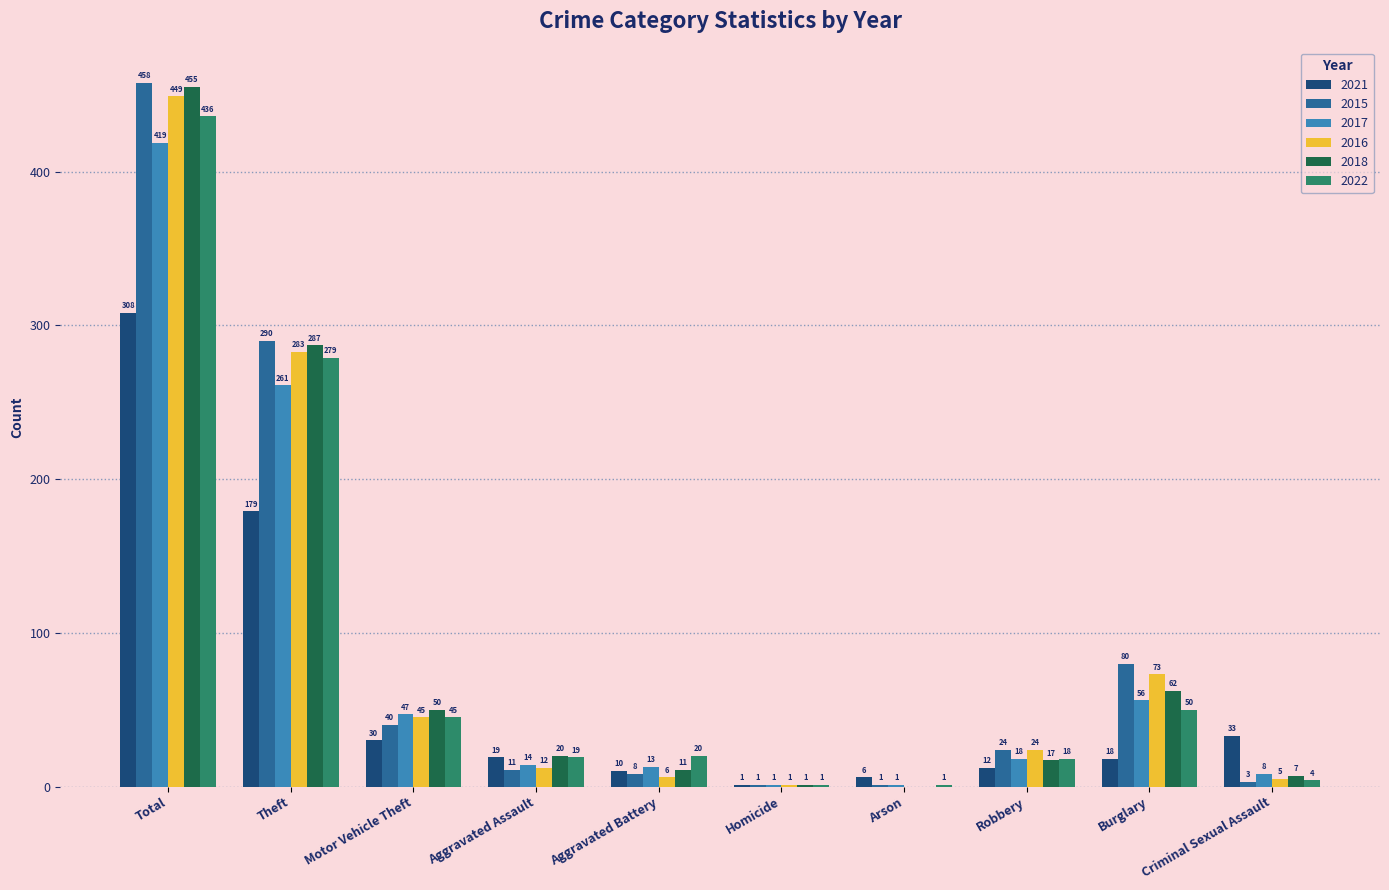

What is the sum of the 2016 values at Criminal Sexual Assault and Theft?

288